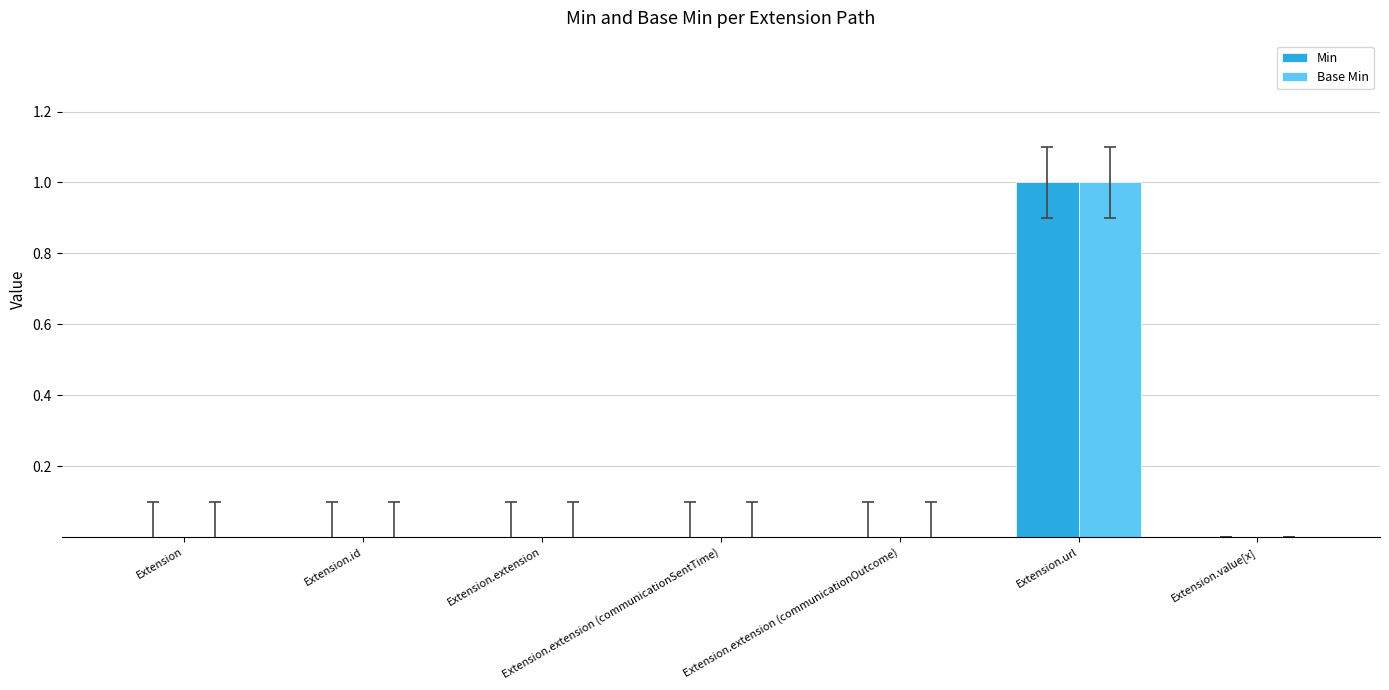

True or false: Base Min has a value of 1 at Extension.url.

True